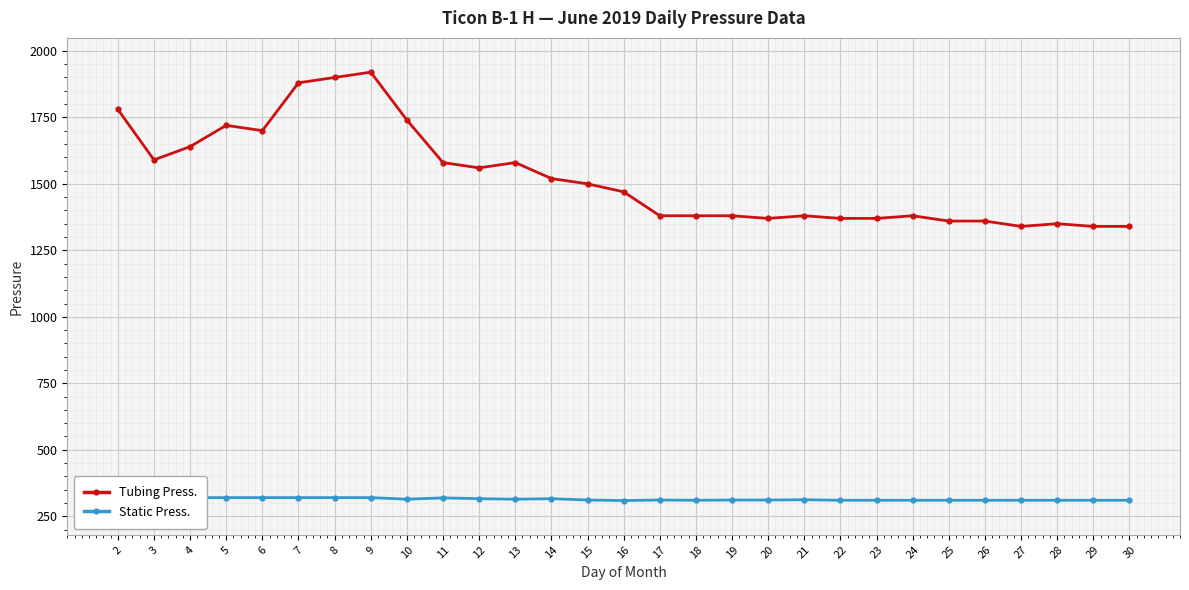

Is it true that Static Press. equals 208 at 3?

False